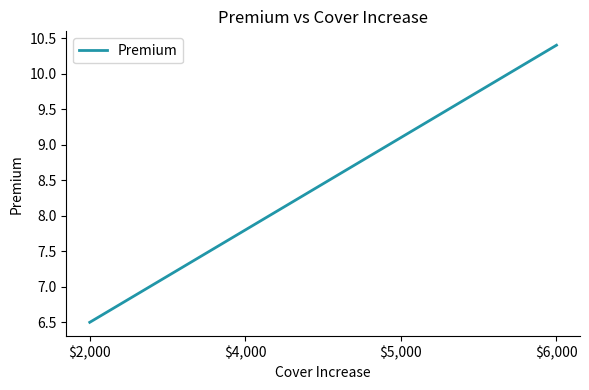

Reading left to right, transcribe all the data shown in this chart.

6.5	7.8	9.1	10.4